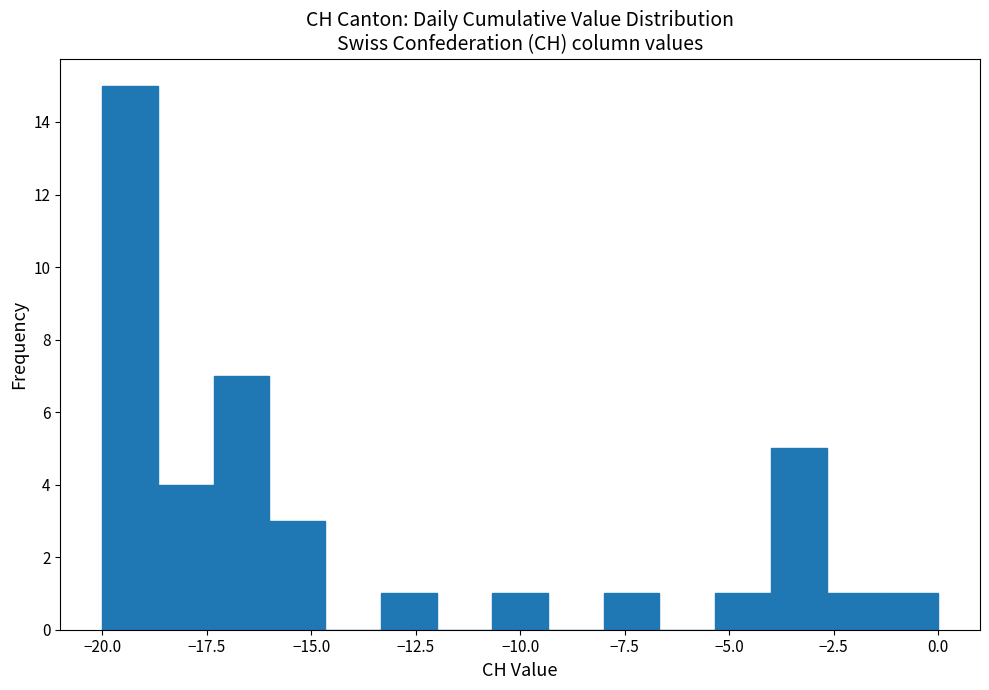

Around what value on the x-axis is the tallest bar? Give the approximate position of its centre, as read against the axis.

-19.5